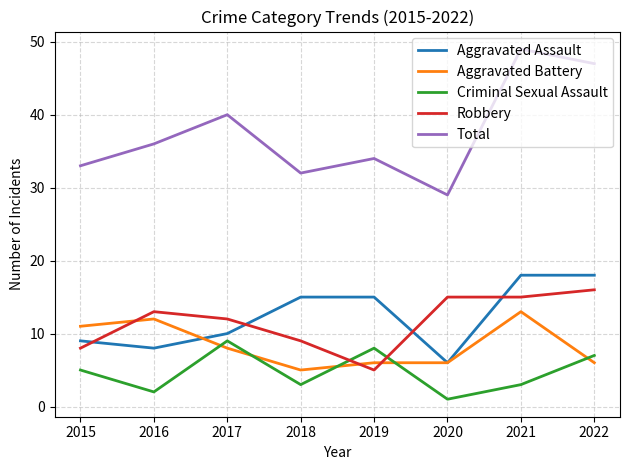

What is the difference between the second highest and minimum values in the Total series?

18